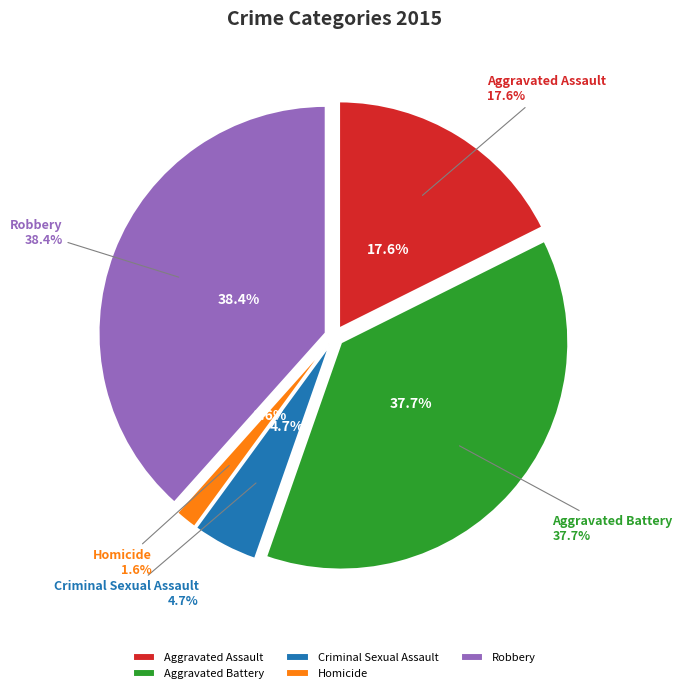

To the nearest percent, what is the combined percentage of Criminal Sexual Assault and Aggravated Battery?

42%